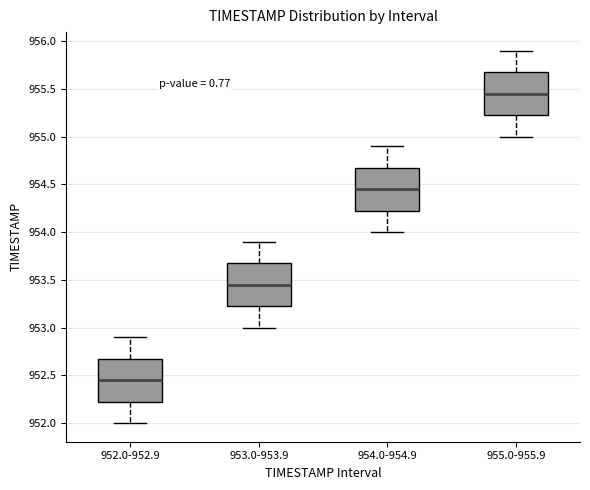

Where is the upper edge of the box for 955.0-955.9 on the y-axis? The values are not printed on the chart, so give them approximately, as read against the axis.

955.70